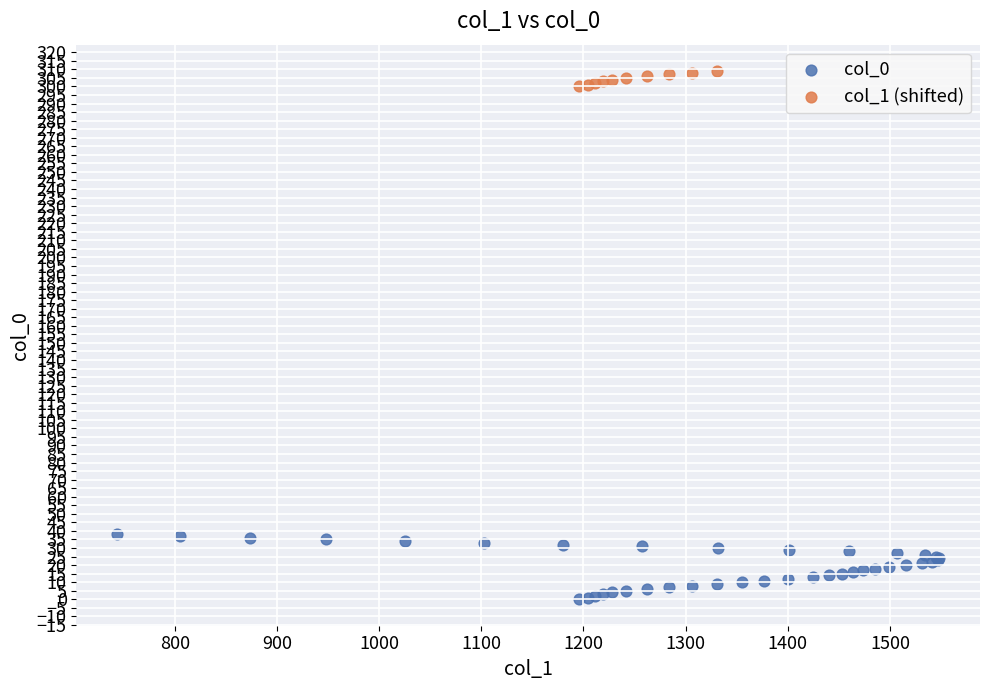

Which series reaches the maximum Y coordinate?

col_1 (shifted)